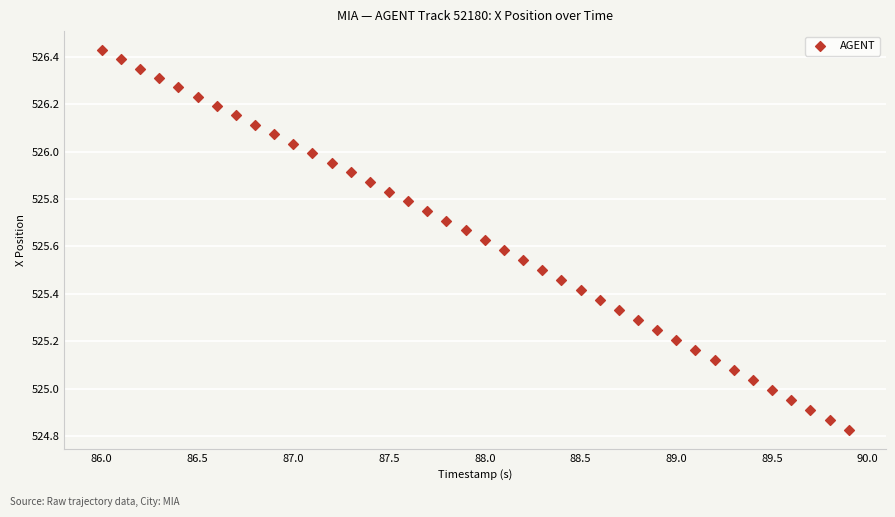

What is the range of X values (max minus min)?

3.9